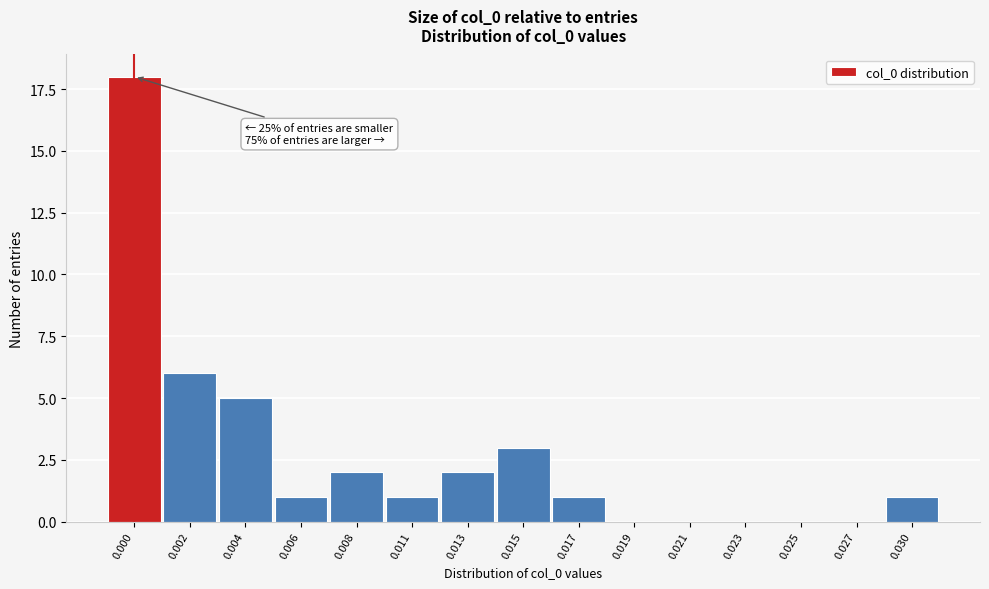

Reading left to right, extract all data points from this chart.

0.000=18	0.002=6	0.004=5	0.006=1	0.008=2	0.011=1	0.013=2	0.015=3	0.017=1	0.019=0	0.021=0	0.023=0	0.025=0	0.027=0	0.030=1